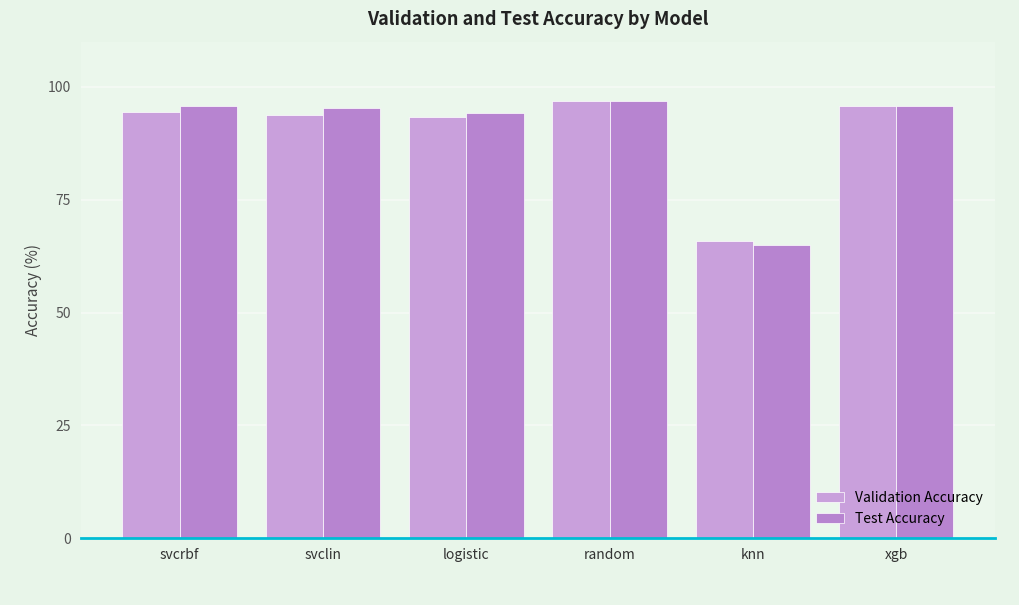

How many bars are there in each group?

2